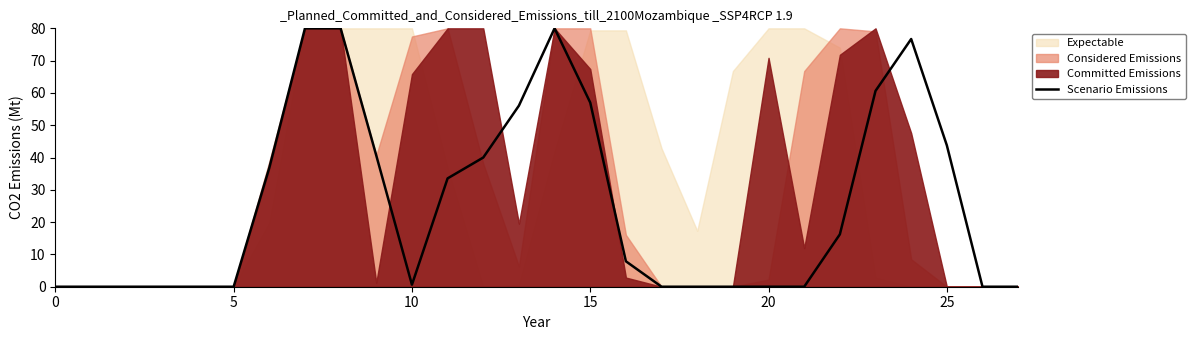

Where is the first local minimum?

10